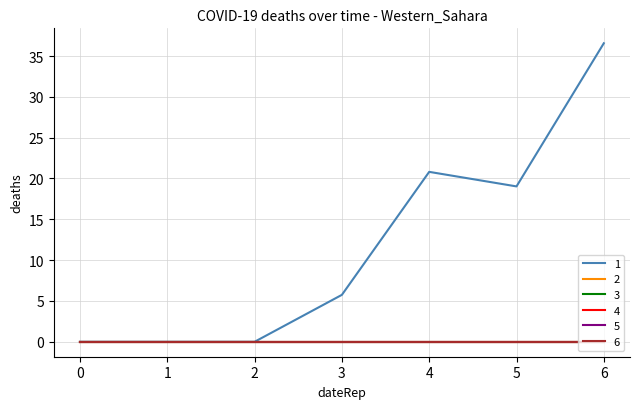

The 2 series shows 0.0 at 3. True or false?

True